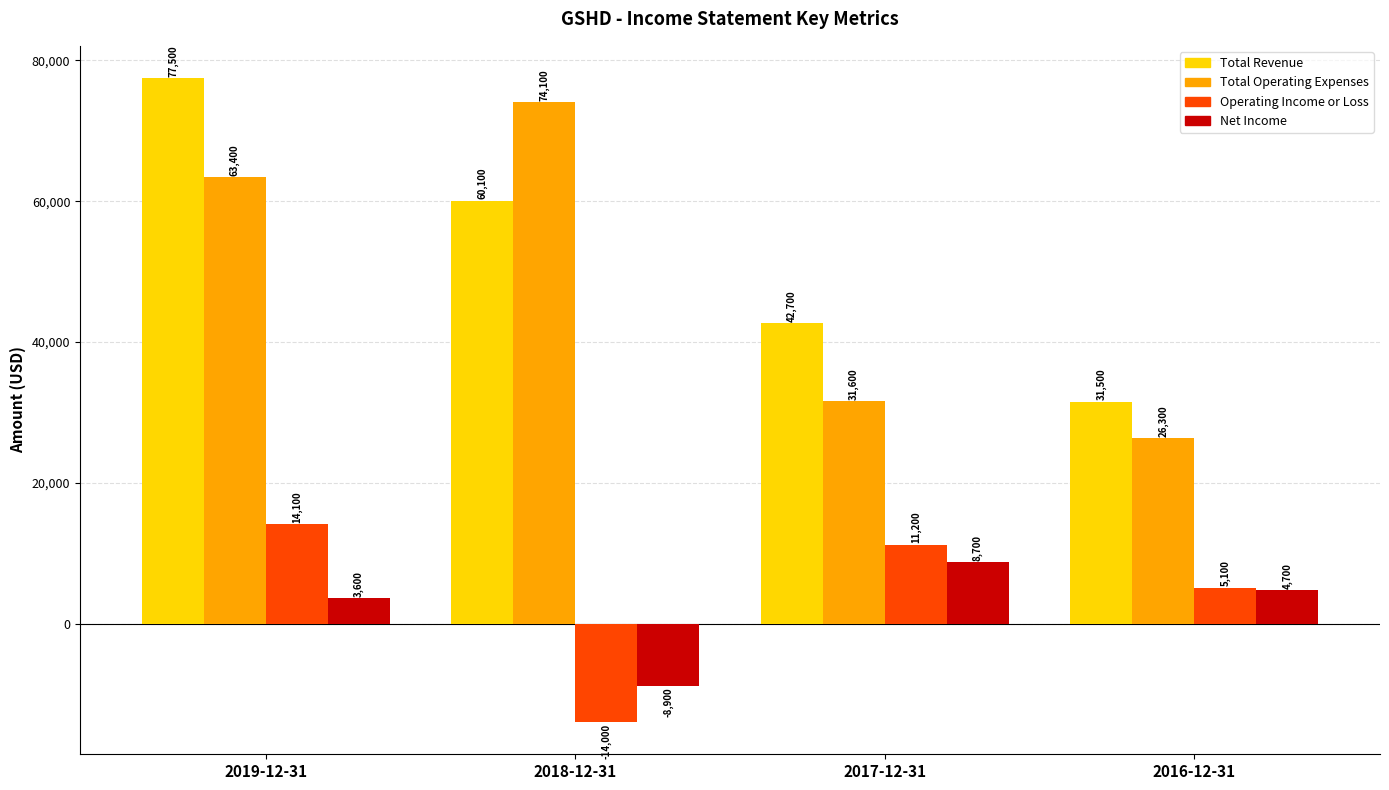

Which series changed the most between 2019-12-31 and 2016-12-31?

Total Revenue